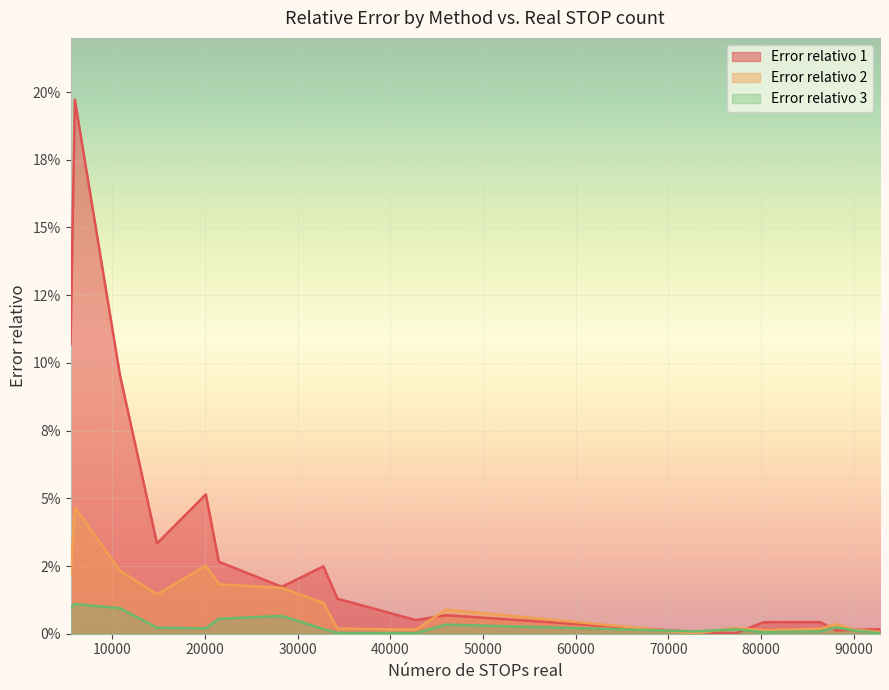

What position from the left is 77269?

14